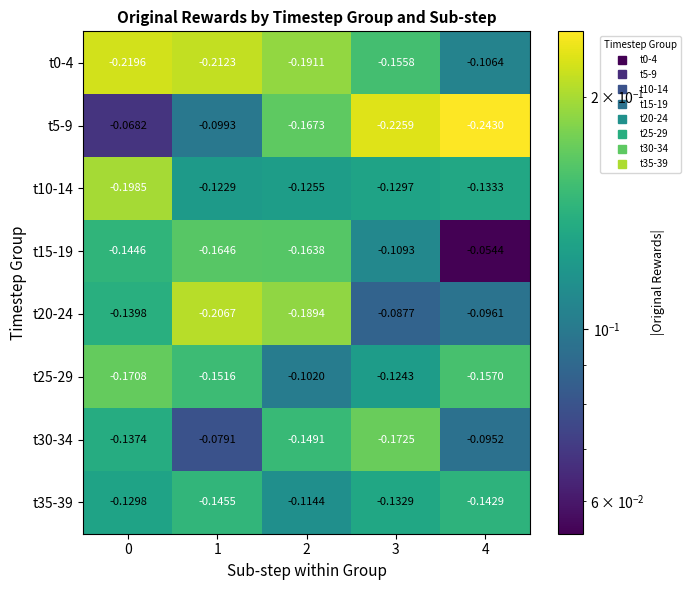

Is the value of t5-9 at 1 greater than the value of t30-34 at 0?

Yes